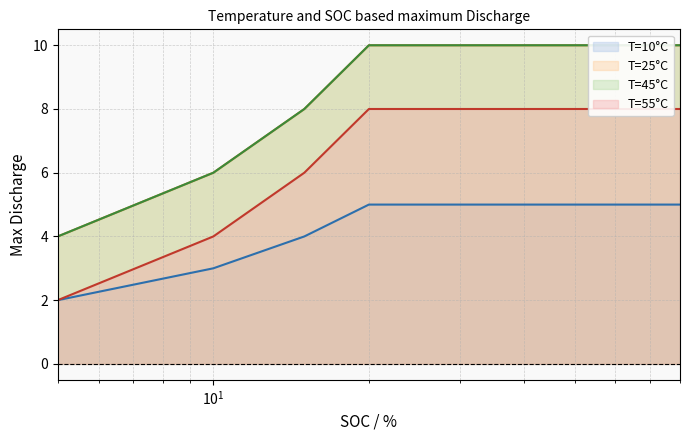

What is the spread (max minus min) of values at 30?

5